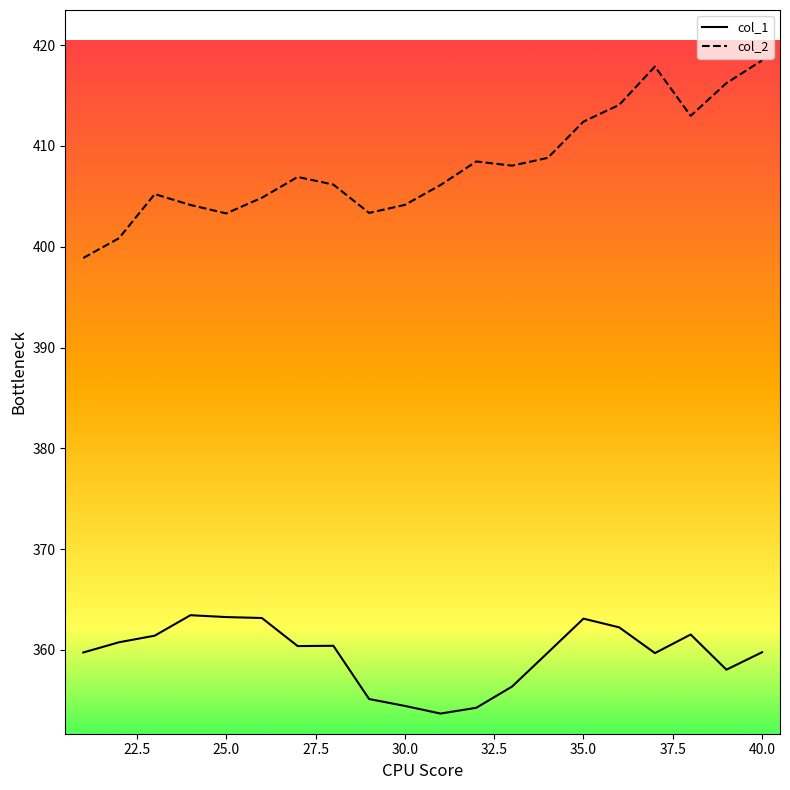

What is the difference between the maximum and minimum values in the col_1 series?

9.8